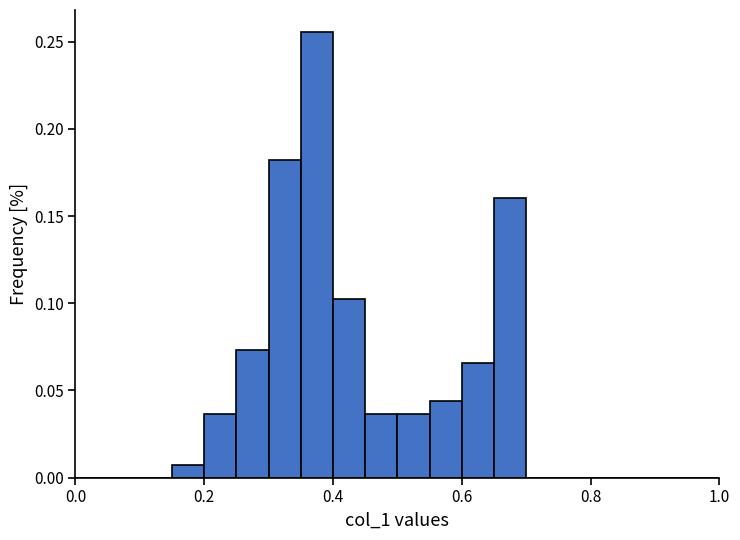

Read against the x-axis, roughly where is the centre of the tallest bar?

0.38